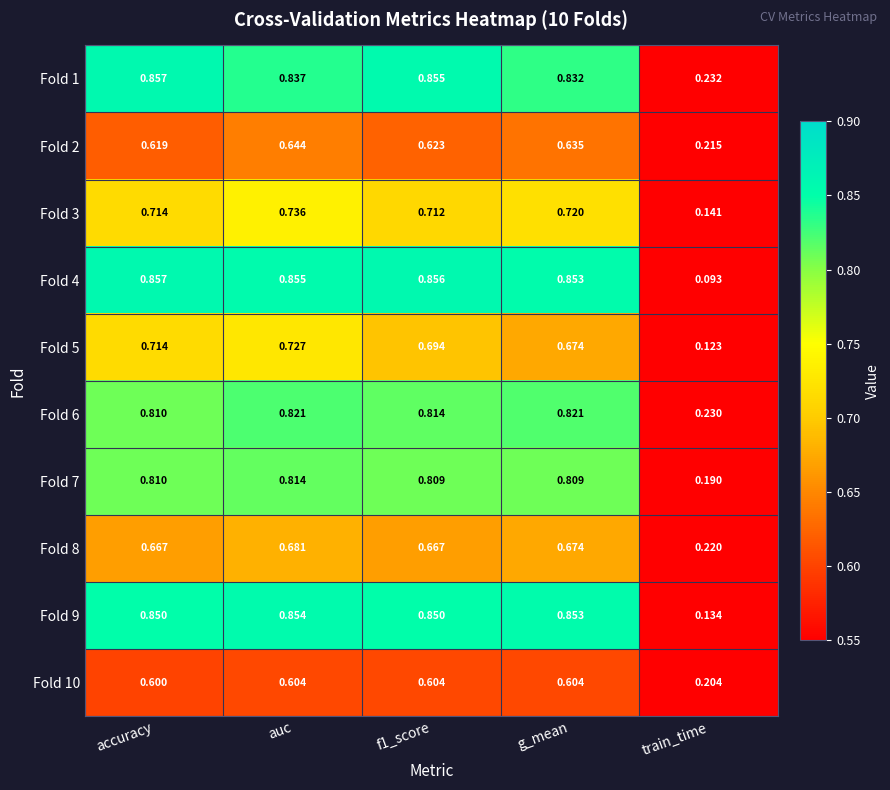

Is the value of Fold 6 at accuracy greater than the value of Fold 2 at train_time?

Yes